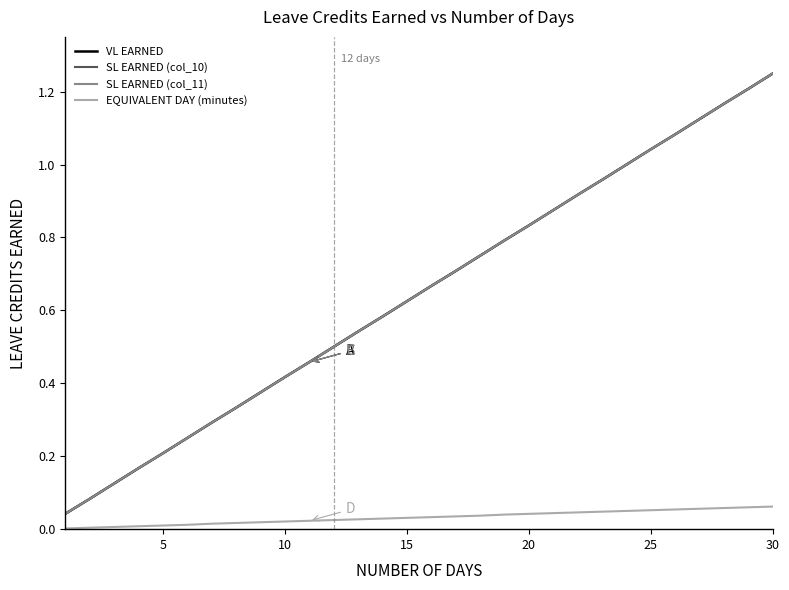

How many lines are shown in the chart?

4